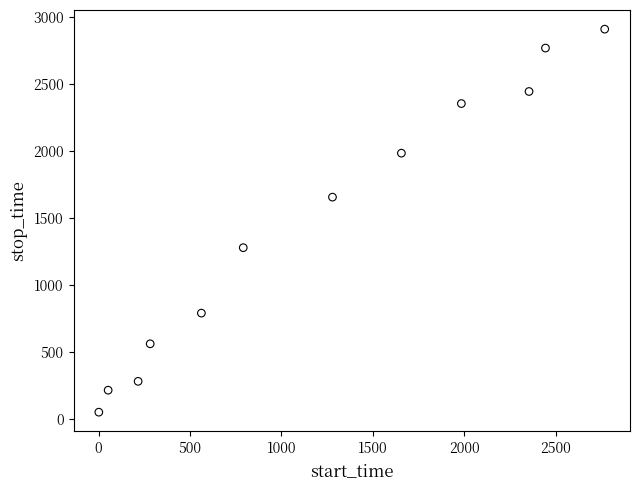

What is the average Y value?

1440